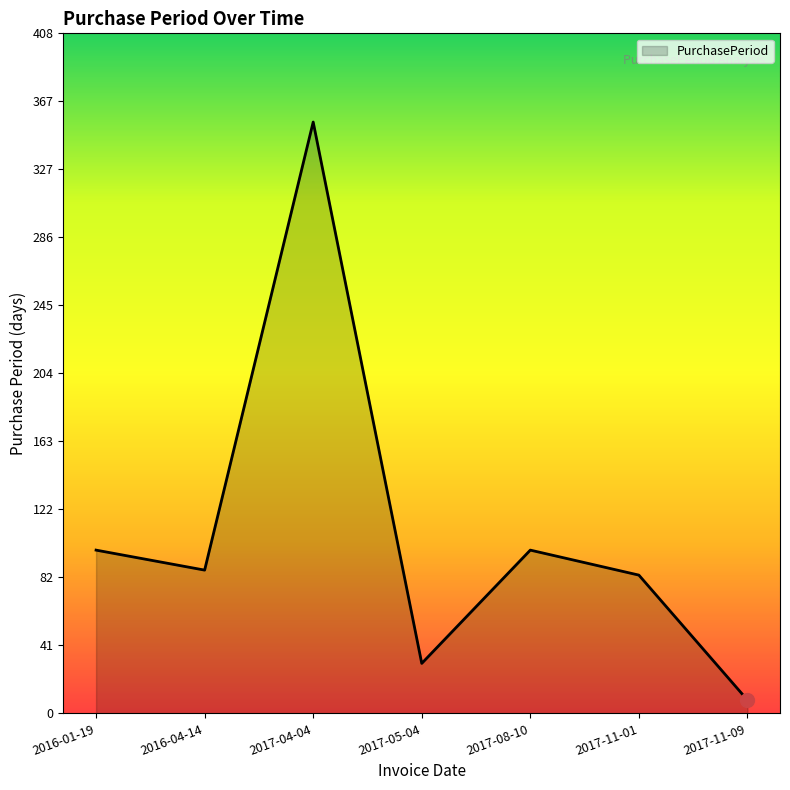

Approximately how many times larger is the value at 2017-11-01 compared to 2017-08-10?

0.8